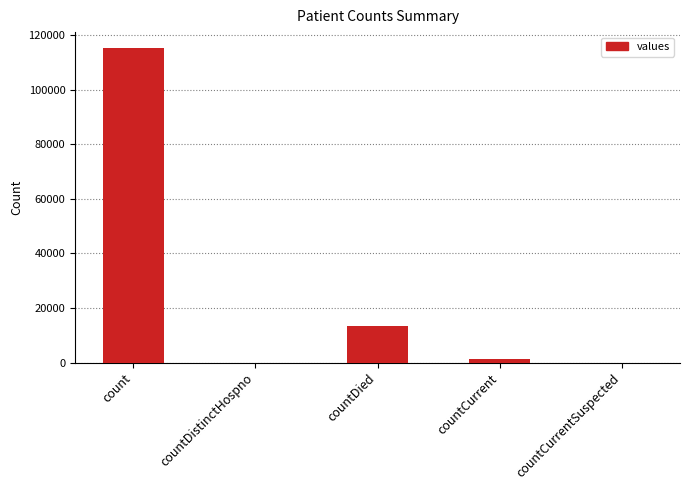

What is the change in value from countDied to countCurrent?

-11960